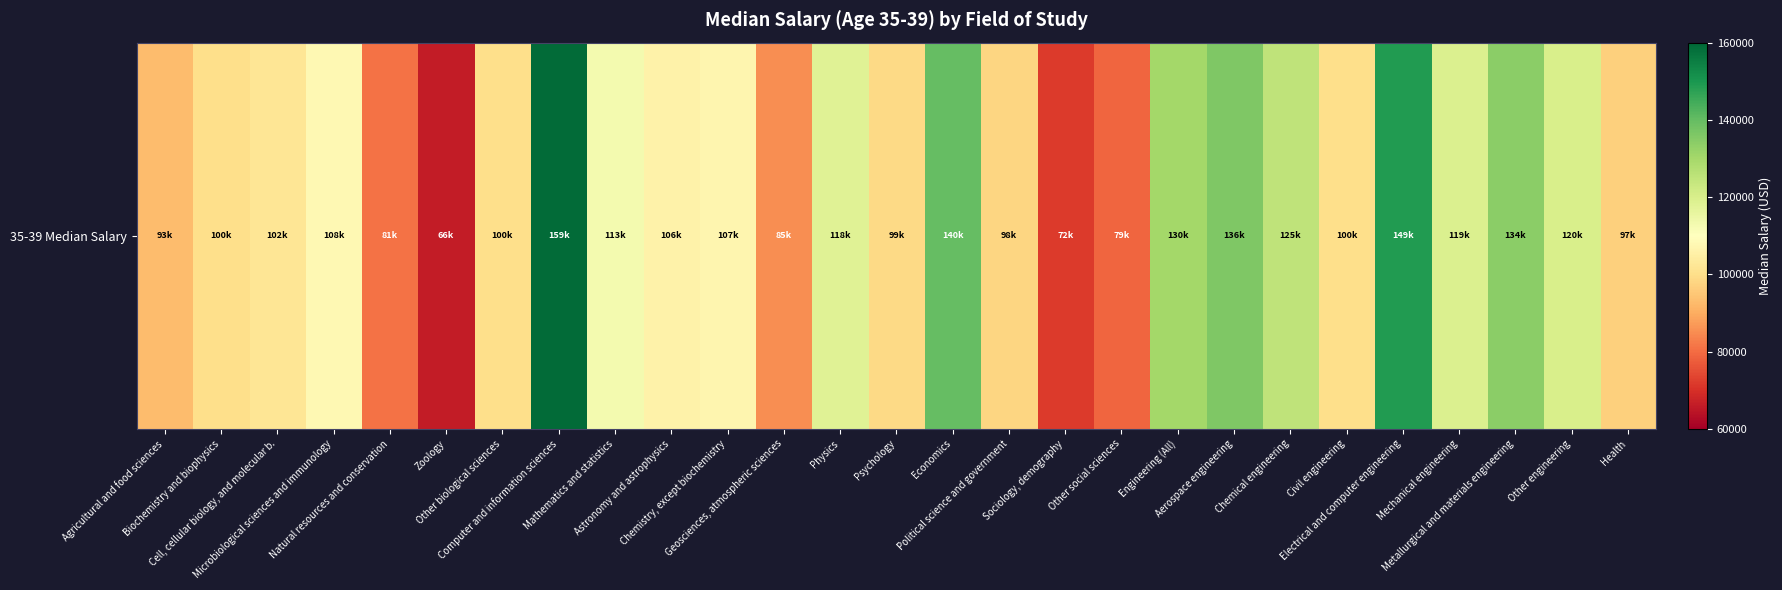

What is the difference between the maximum and second lowest values?

87000